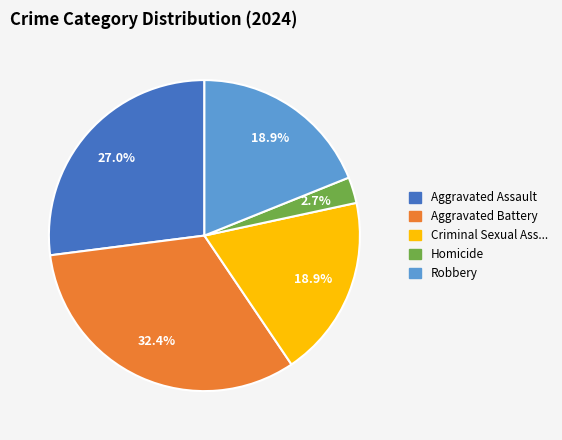

How many segments does this pie chart have?

5